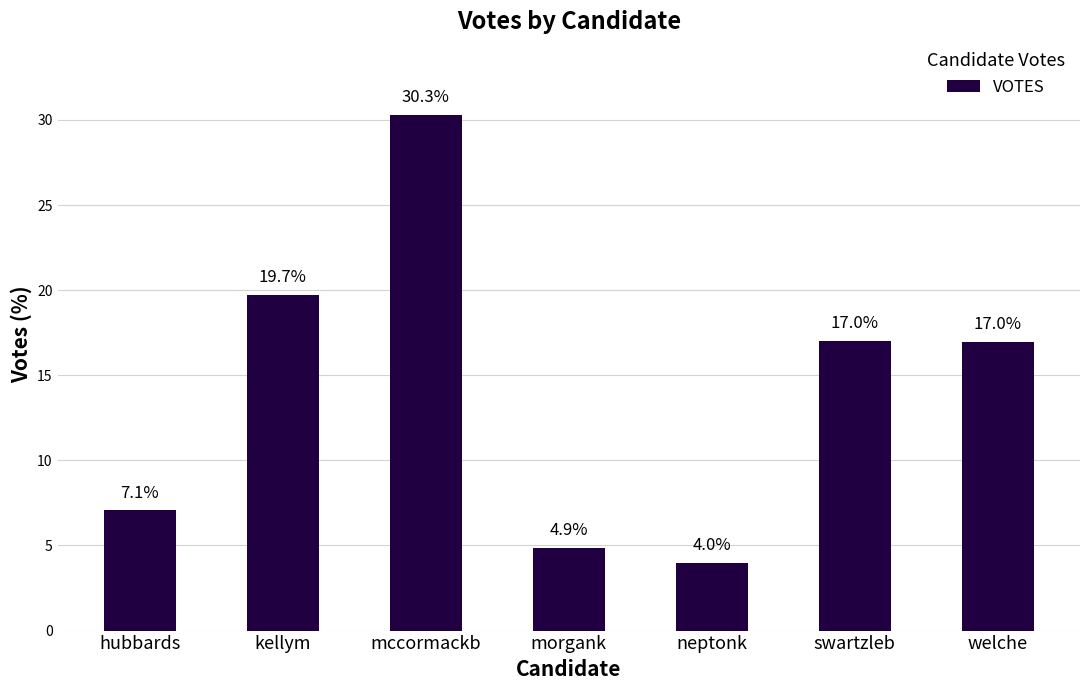

Is it true that the value at mccormackb is 30.3?

True